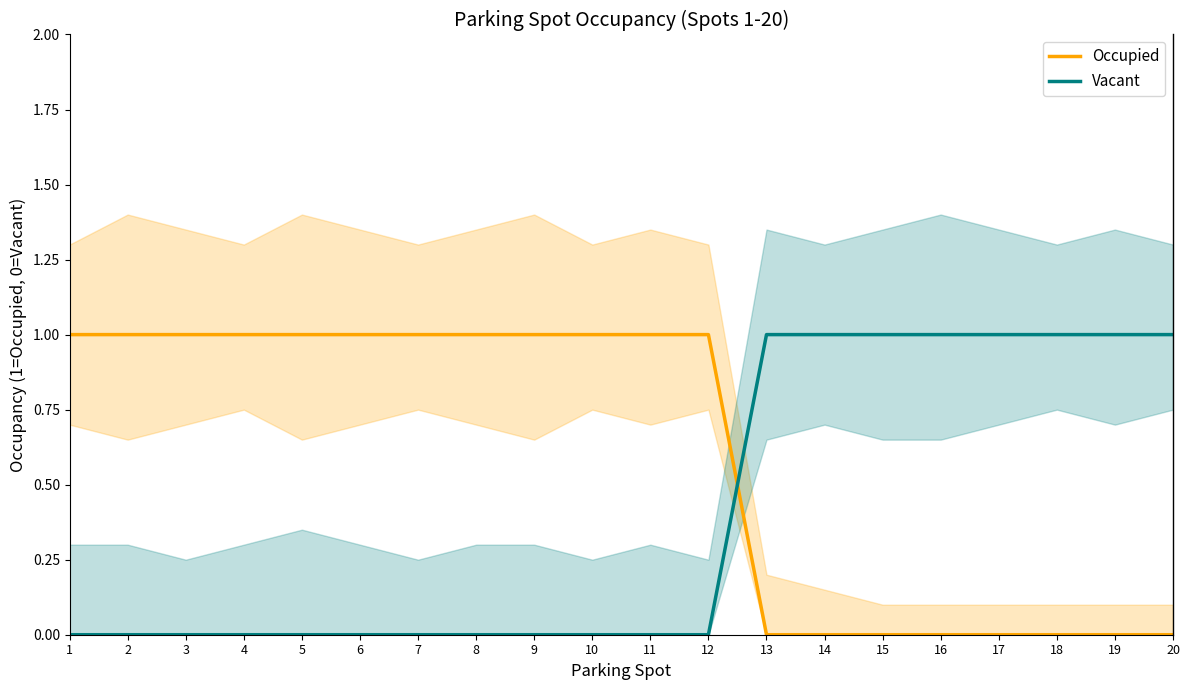

True or false: Occupied and Vacant cross at least once.

True